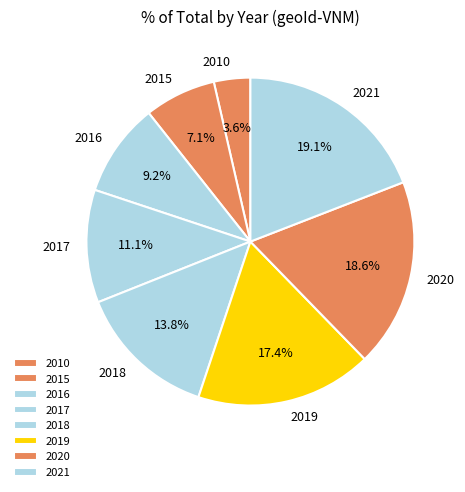

True or false: 2015 accounts for 1% of the total.

False